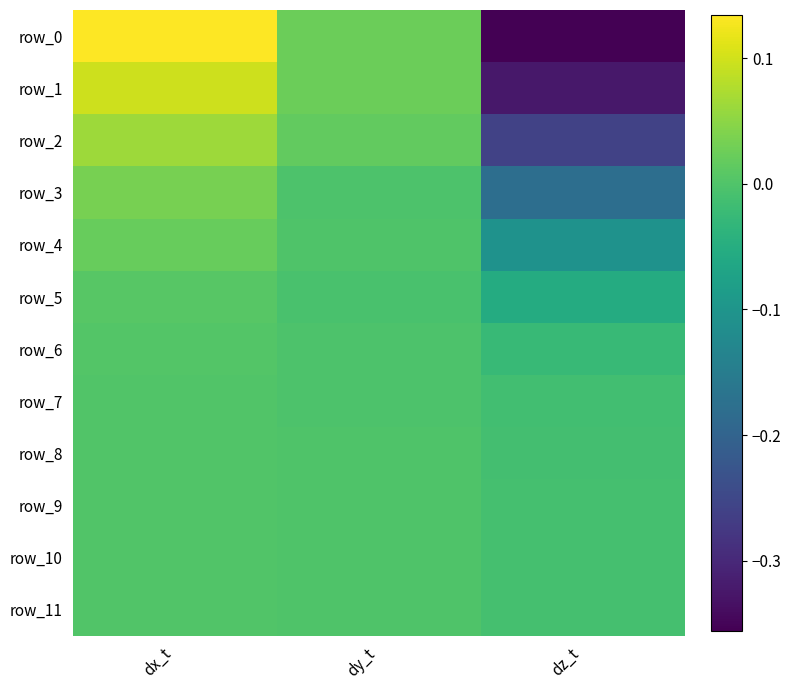

Where is row_3 nearest to the value 0?

dy_t